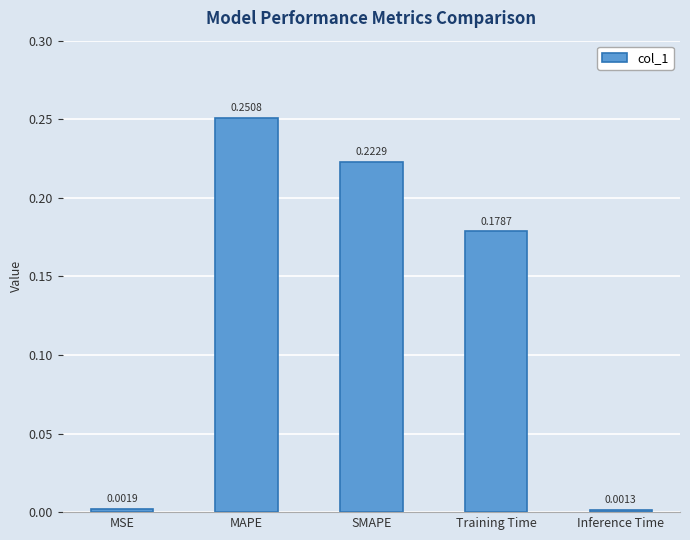

Which category has the highest value across all series?

MAPE